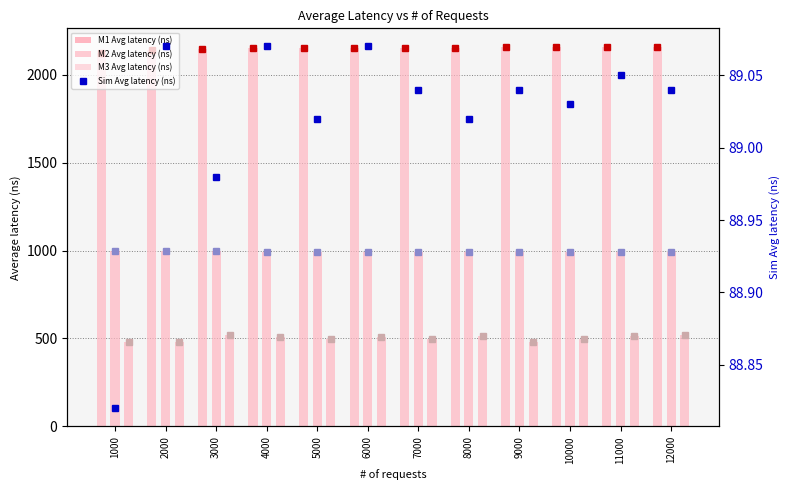

Where does the M2 Avg latency (ns) series first go above 994?

1000